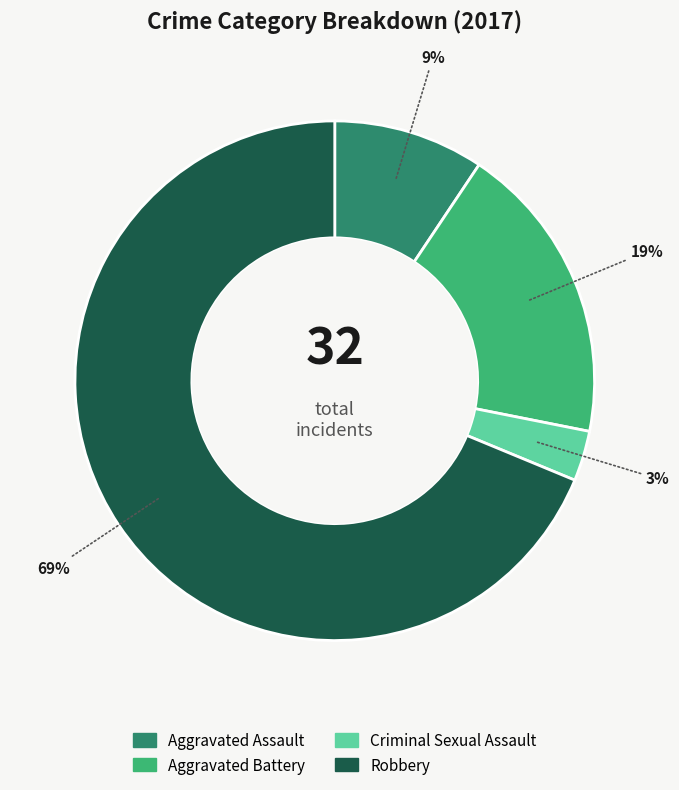

Which category has the biggest portion of the pie?

Robbery